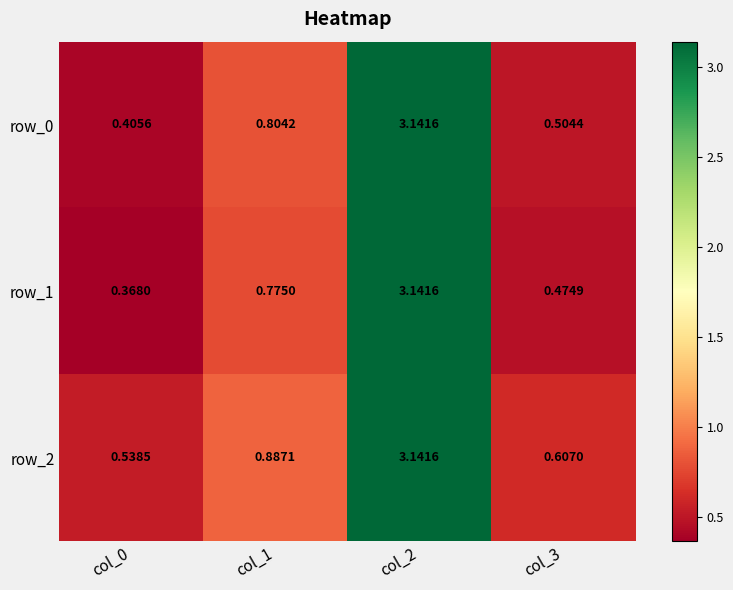

Which series changed the most between col_1 and col_3?

row_1